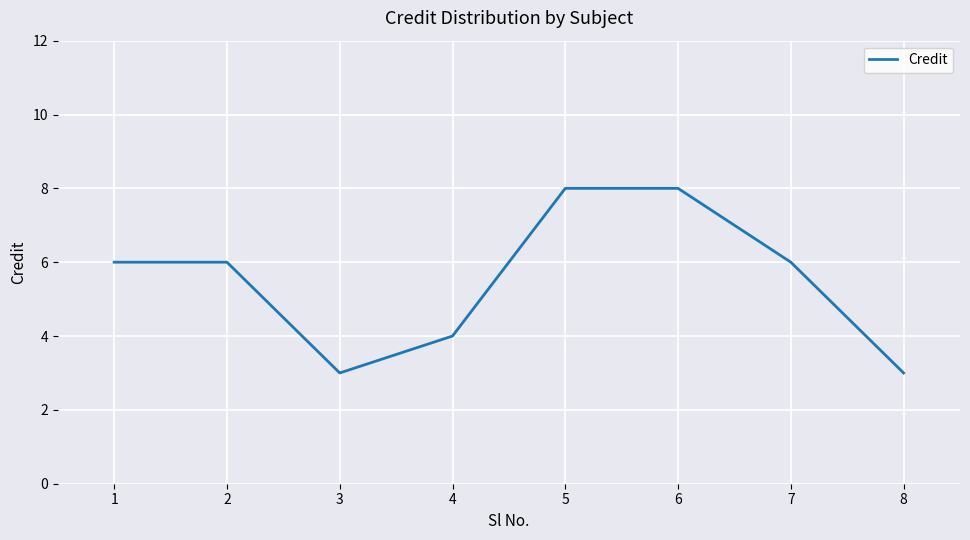

Reading left to right, what are all the values shown in this chart?

6	6	3	4	8	8	6	3